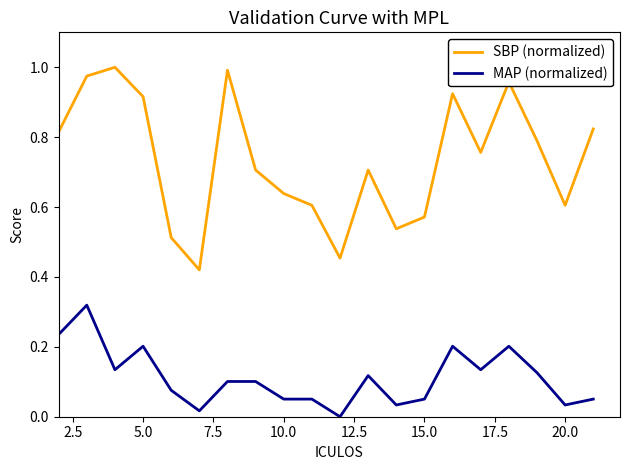

List the series in order of their overall mean, highest first.

SBP (normalized), MAP (normalized)